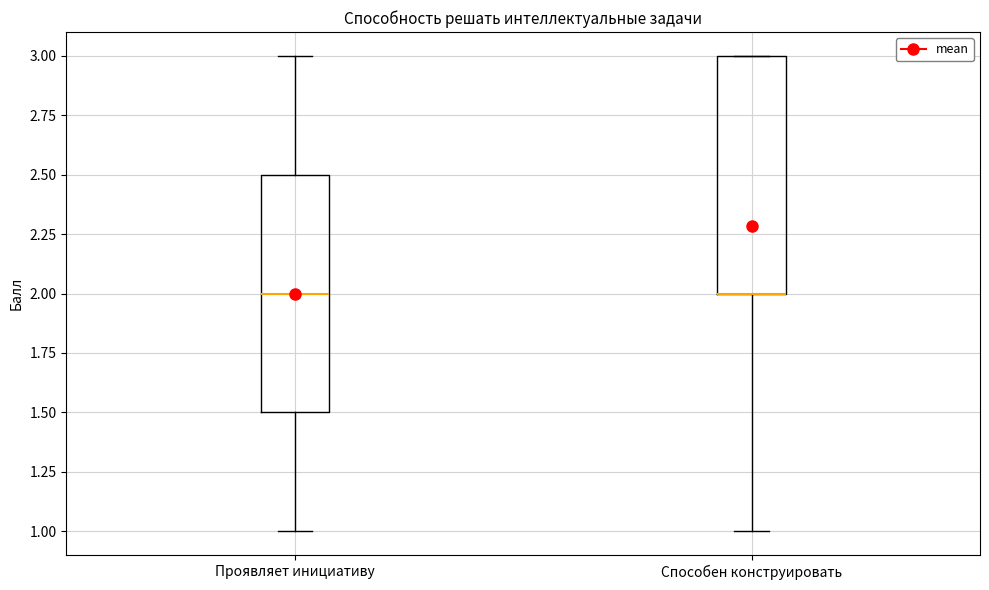

Reading left to right, transcribe this box plot: for each box, give where its median line is, the range the box spans, and where its two whiskers end, as read against the y-axis. The values are not printed on the chart, so give them approximately, as read against the axis.

Проявляет инициативу: median 2.0, box 1.5 to 2.5, whiskers 1.0 to 3.0
Способен конструировать: median 2.0 (drawn on the box's lower edge), box 2.0 to 3.0, whiskers 1.0 to 3.0